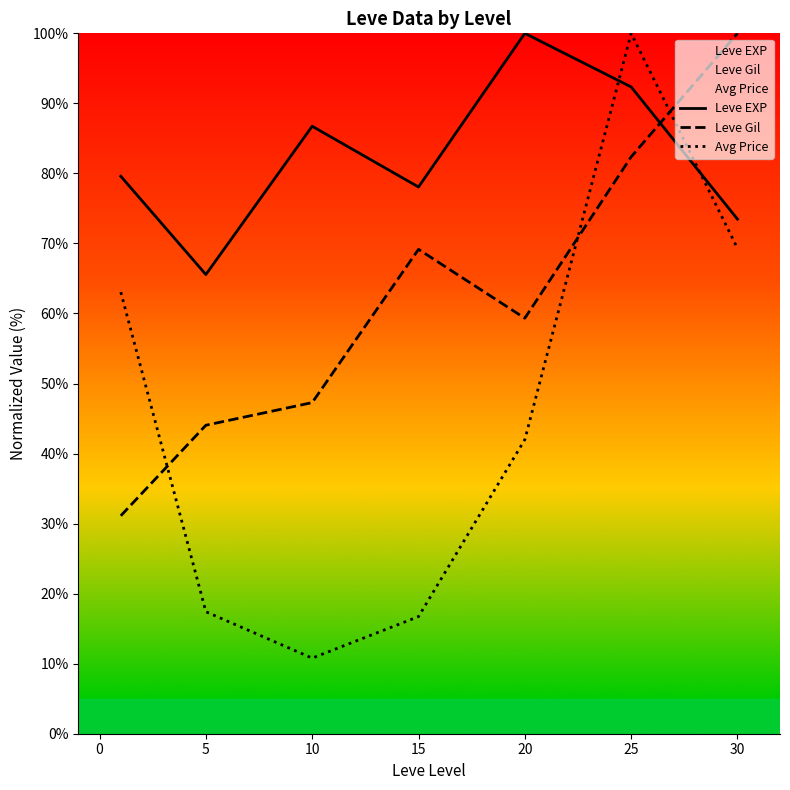

What is the spread (max minus min) of values at 25?

17.6